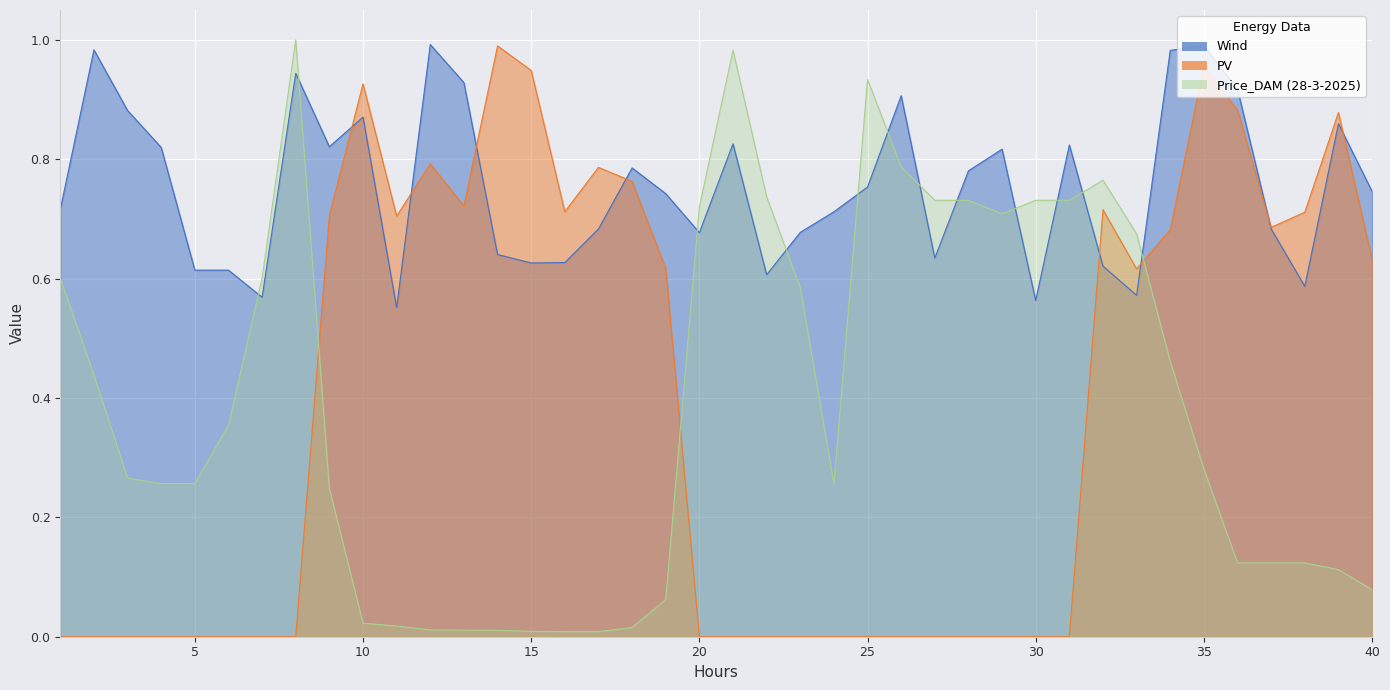

What is the total value across all series at 23?

1.3